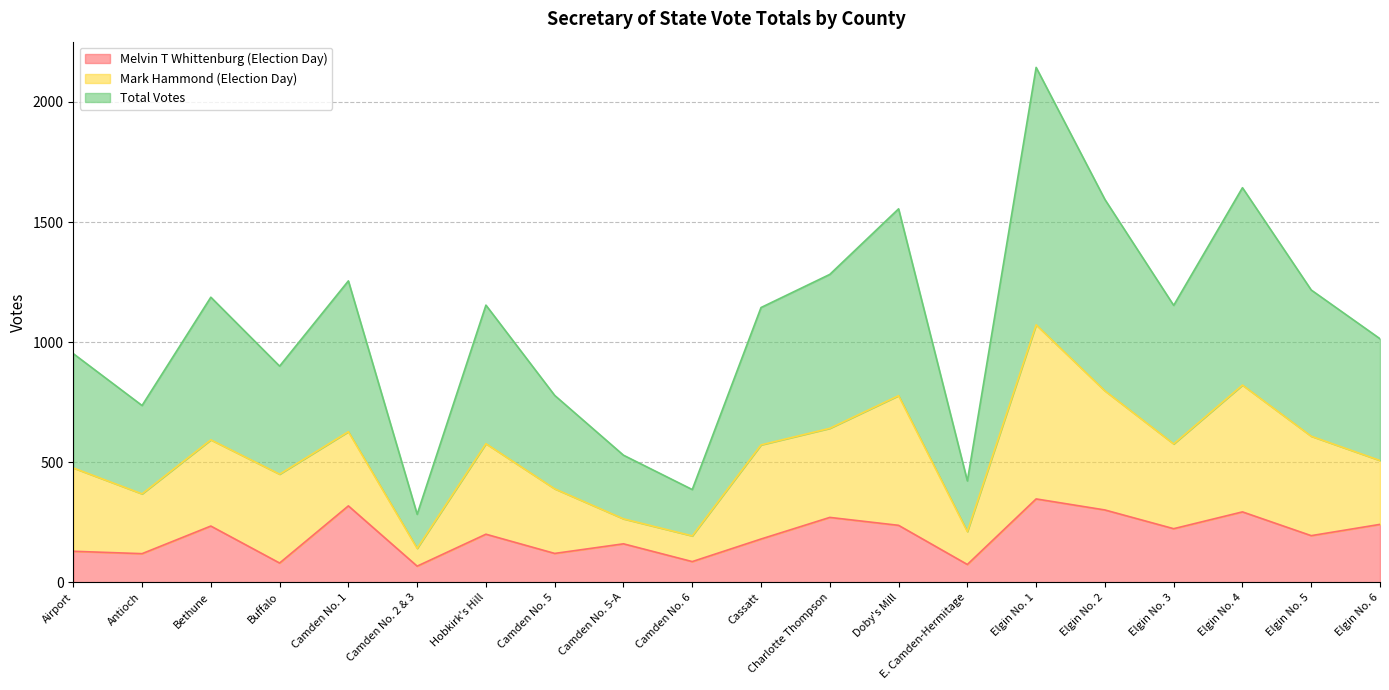

Count the number of categories in the chart.

20